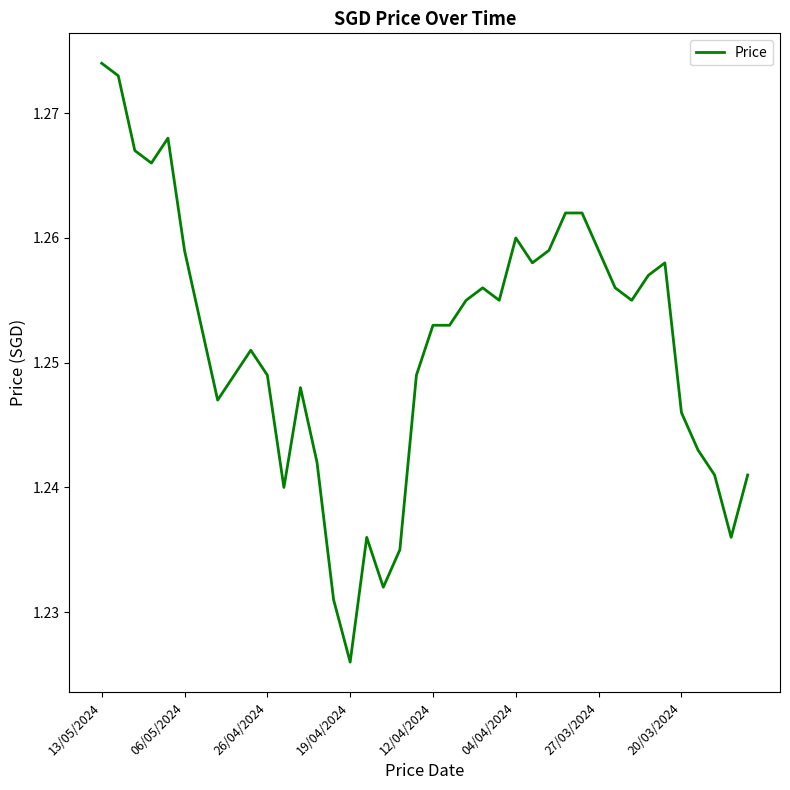

How many lines are shown in the chart?

1